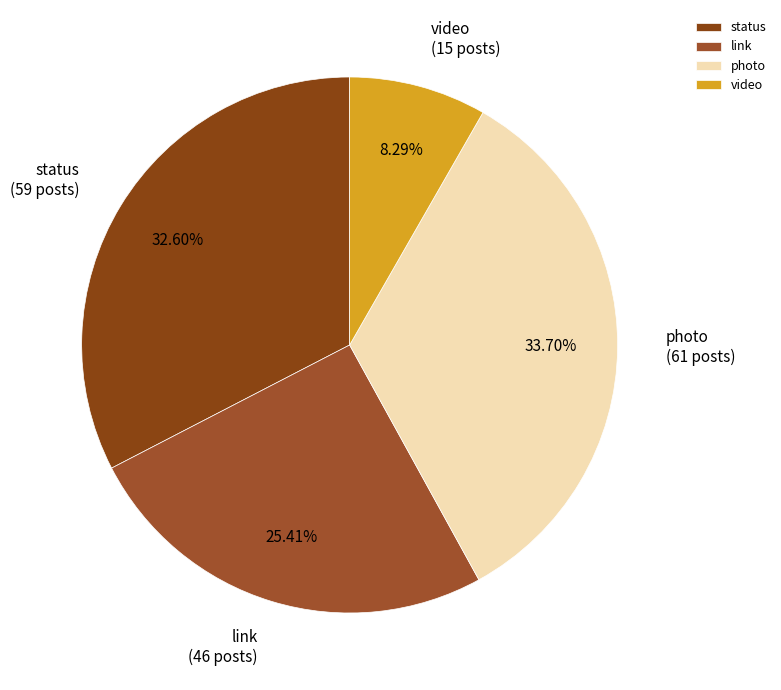

Do status and video together represent more than half of the pie?

No